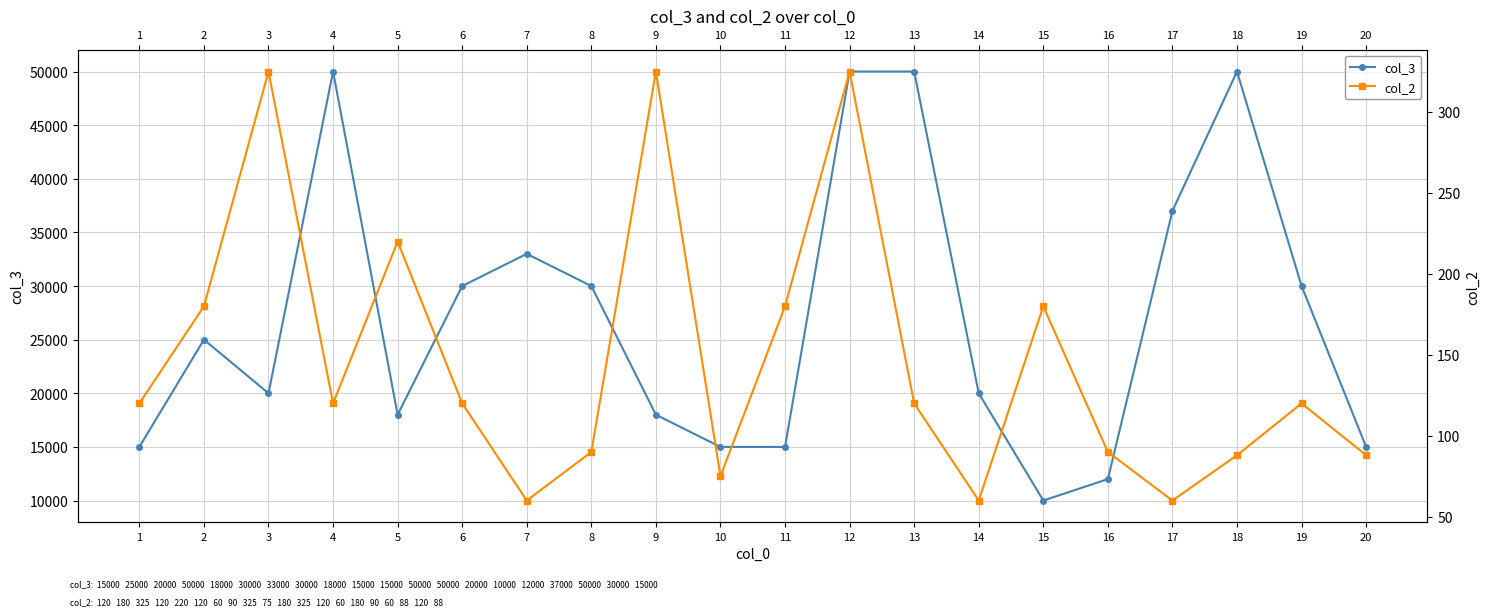

In col_3, how many points are higher than both neighbors (excluding endpoints)?

4